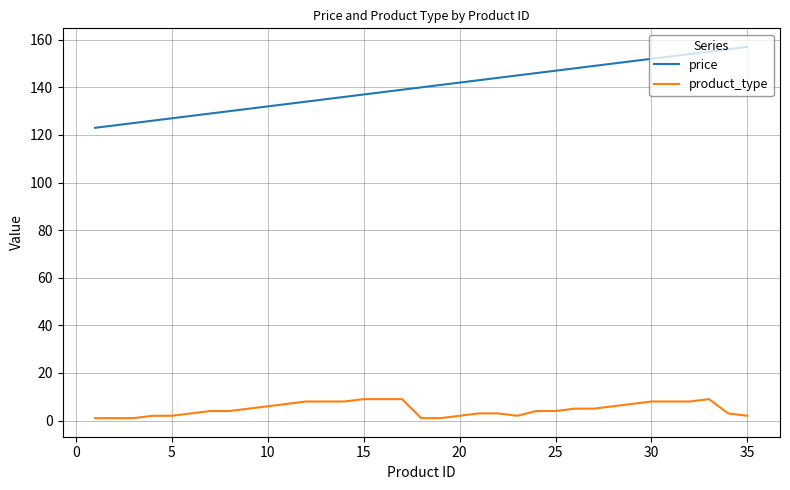

Which series has the widest spread of values?

price